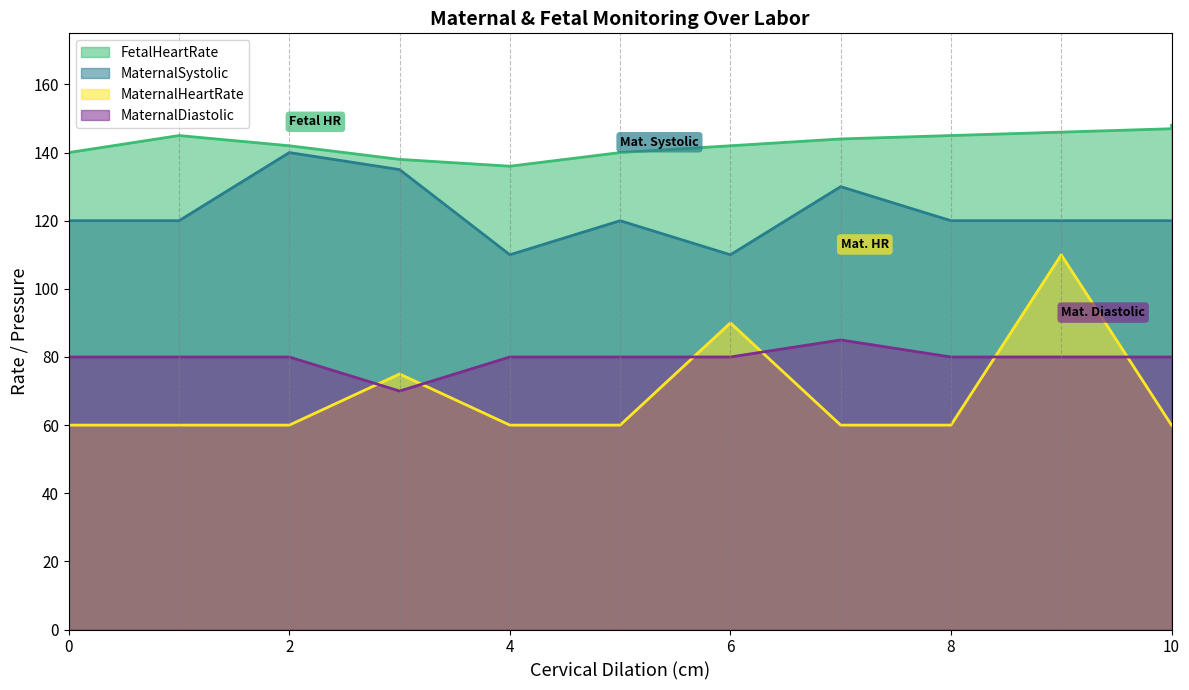

True or false: MaternalDiastolic and FetalHeartRate cross at least once.

False